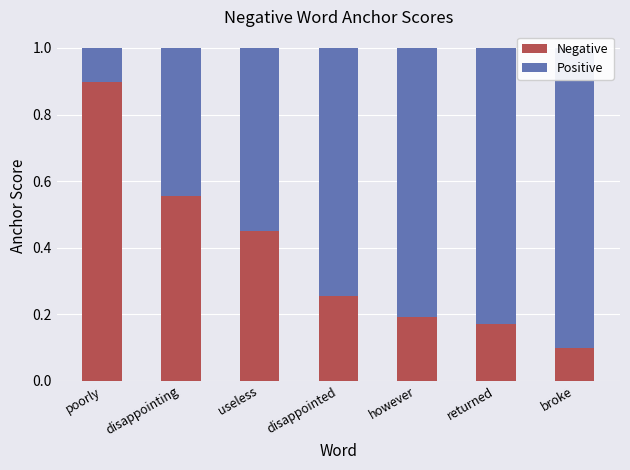

What is the spread (max minus min) of values at disappointed?

0.5